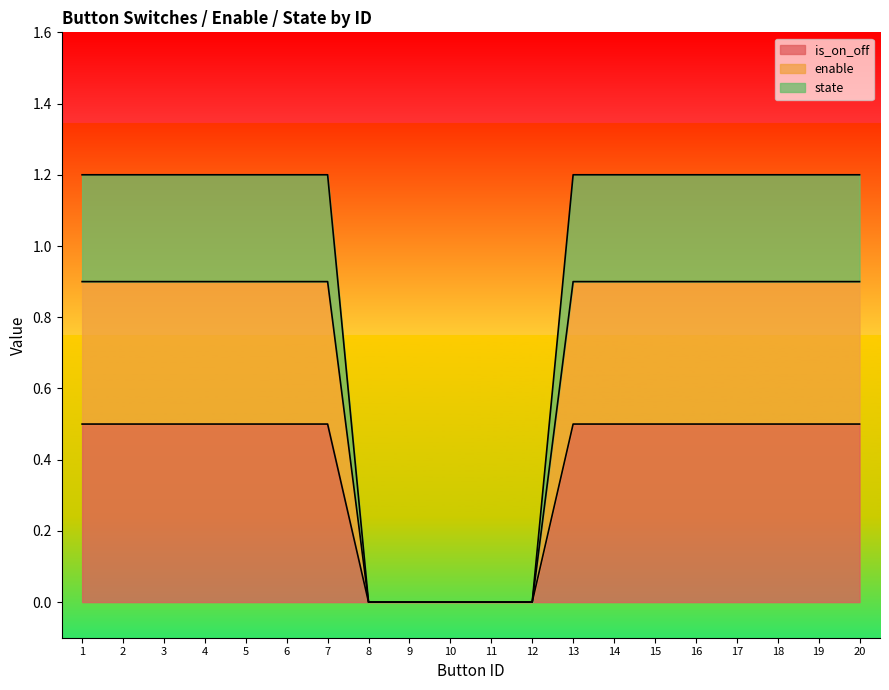

Is the value of state at 12 greater than the value of enable at 19?

No